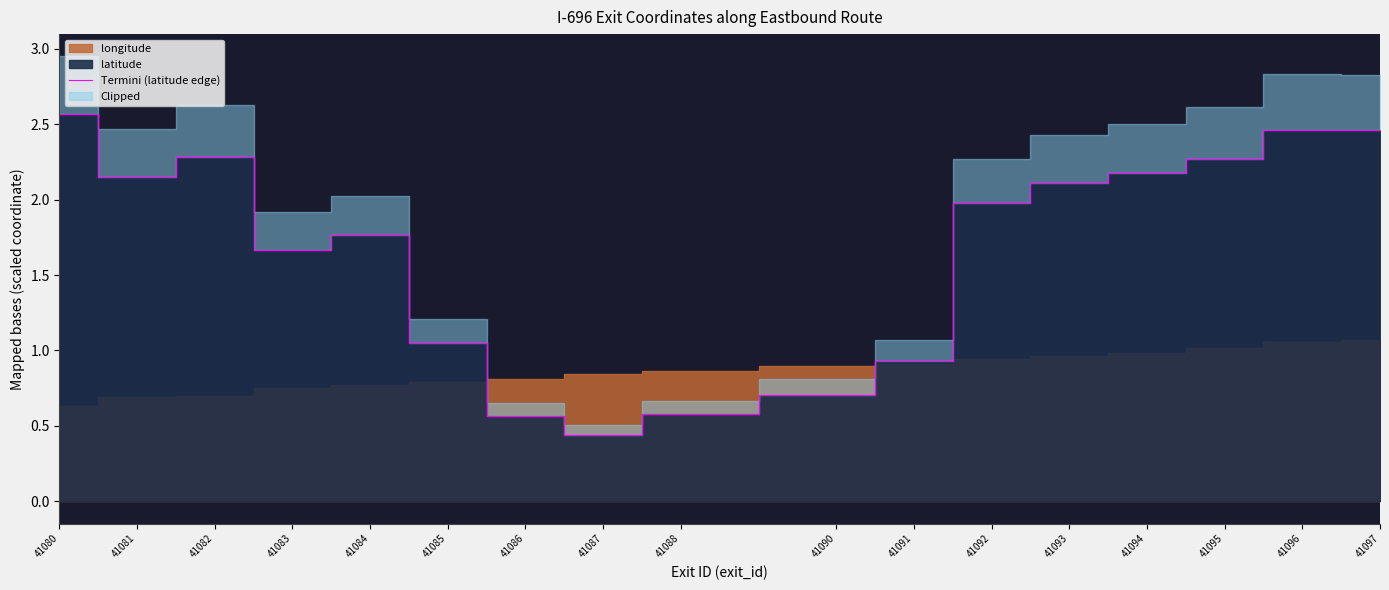

What is the value of the 13th point from the left?

2.1